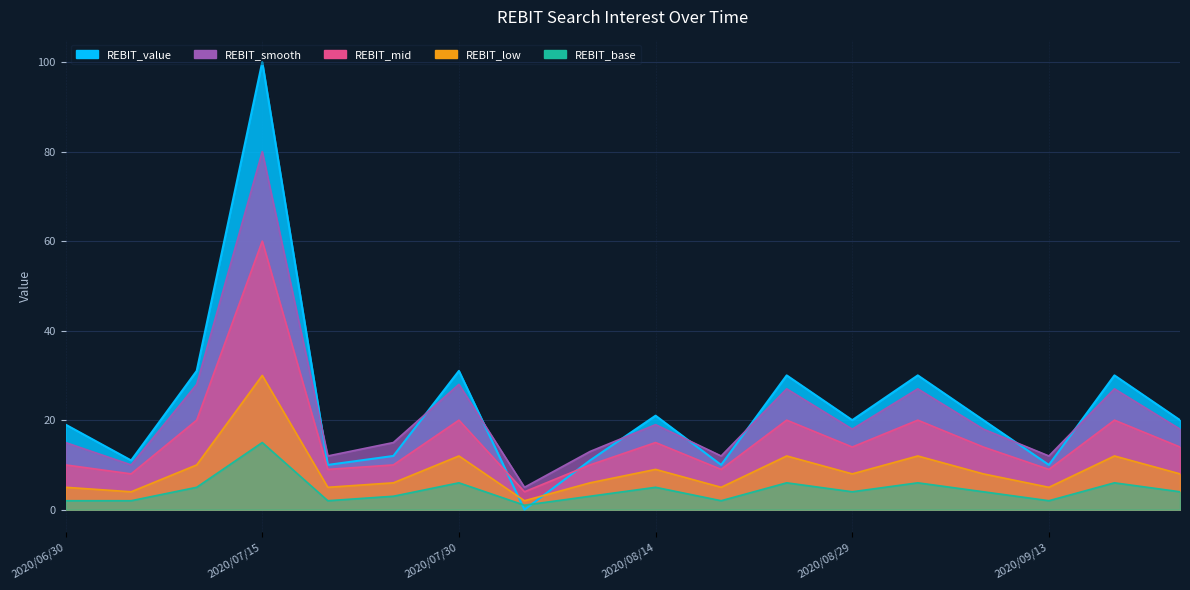

Where is the first local minimum for REBIT_value?

2020/07/05